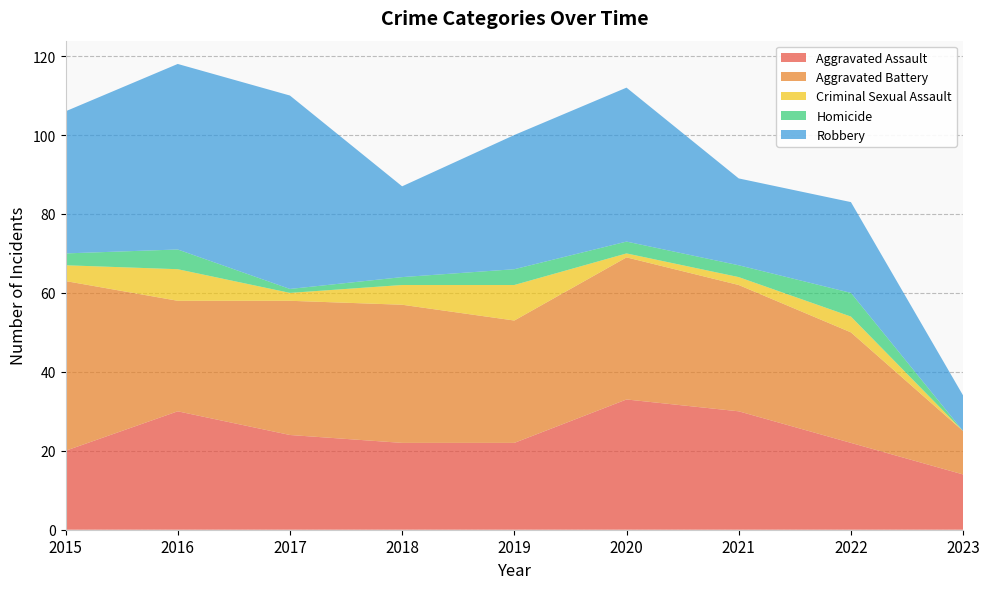

Reading left to right, extract all data points from this chart.

Aggravated Assault: 2015=20	2016=30	2017=24	2018=22	2019=22	2020=33	2021=30	2022=22	2023=14
Aggravated Battery: 2015=43	2016=28	2017=34	2018=35	2019=31	2020=36	2021=32	2022=28	2023=11
Criminal Sexual Assault: 2015=4	2016=8	2017=2	2018=5	2019=9	2020=1	2021=2	2022=4	2023=0
Homicide: 2015=3	2016=5	2017=1	2018=2	2019=4	2020=3	2021=3	2022=6	2023=0
Robbery: 2015=36	2016=47	2017=49	2018=23	2019=34	2020=39	2021=22	2022=23	2023=9